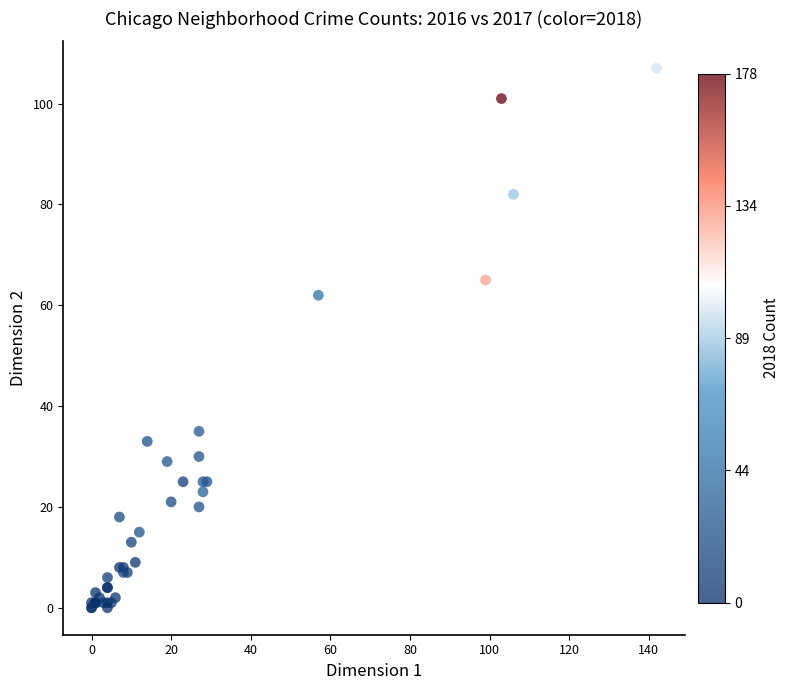

What Y value in the scatter plot is closest to 53?

62